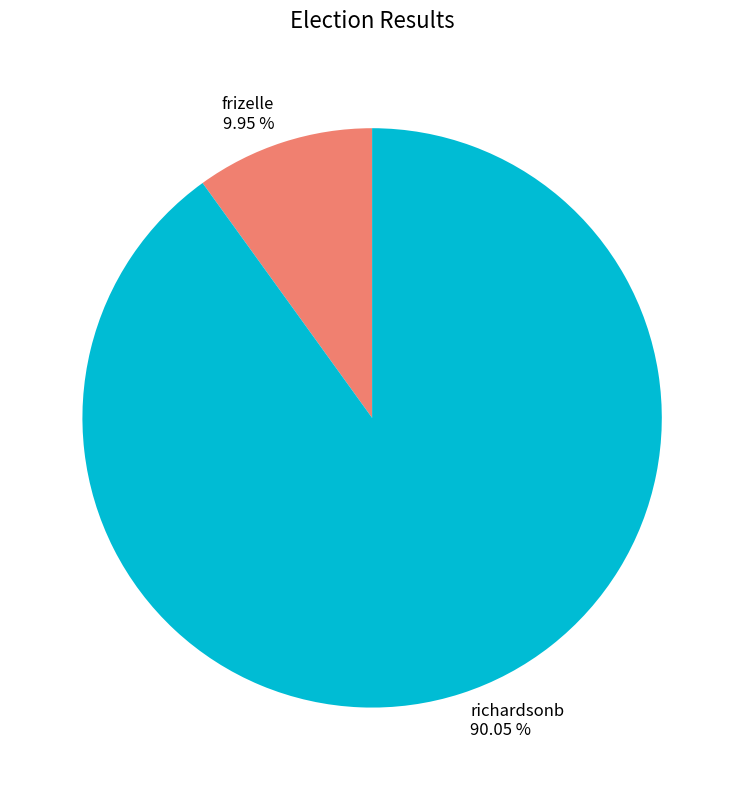

Which has a higher value, richardsonb or frizelle?

richardsonb